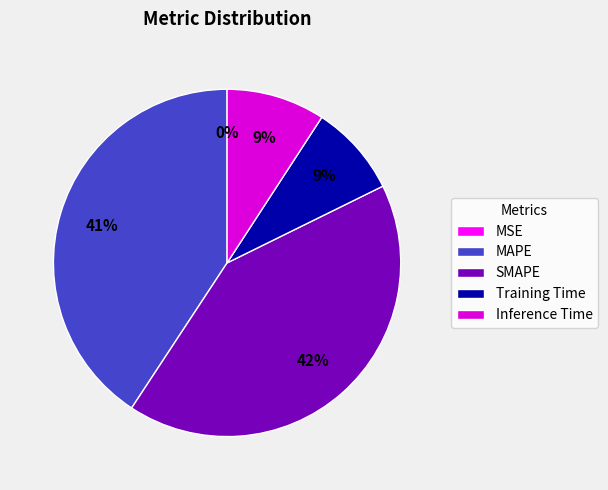

Is there any slice that represents more than half of the pie?

No